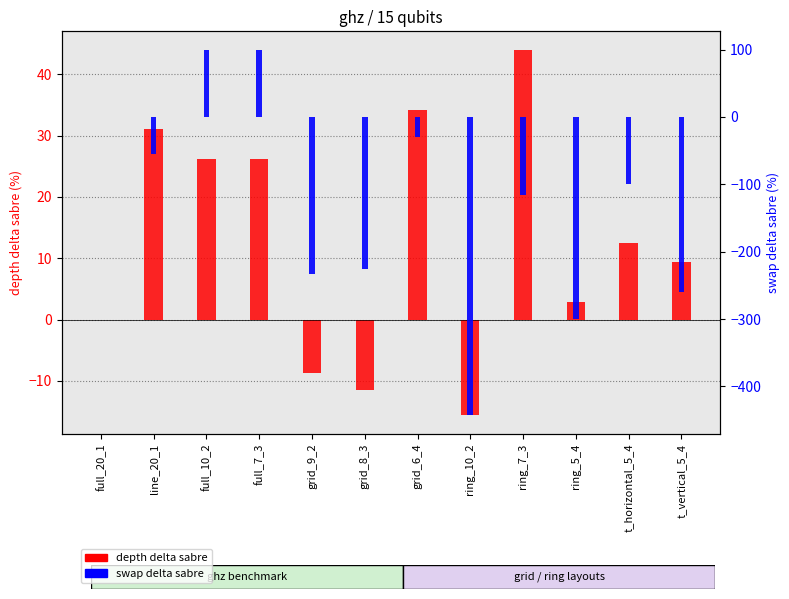

Reading left to right, what are all the values shown in this chart?

depth delta sabre: full_20_1=0.0	line_20_1=31.0	full_10_2=26.1	full_7_3=26.1	grid_9_2=-8.7	grid_8_3=-11.5	grid_6_4=34.1	ring_10_2=-15.6	ring_7_3=44.0	ring_5_4=2.9	t_horizontal_5_4=12.5	t_vertical_5_4=9.4
swap delta sabre: full_20_1=0.0	line_20_1=-55.6	full_10_2=100.0	full_7_3=100.0	grid_9_2=-233.3	grid_8_3=-225.0	grid_6_4=-30.0	ring_10_2=-442.9	ring_7_3=-115.4	ring_5_4=-300.0	t_horizontal_5_4=-100.0	t_vertical_5_4=-260.0